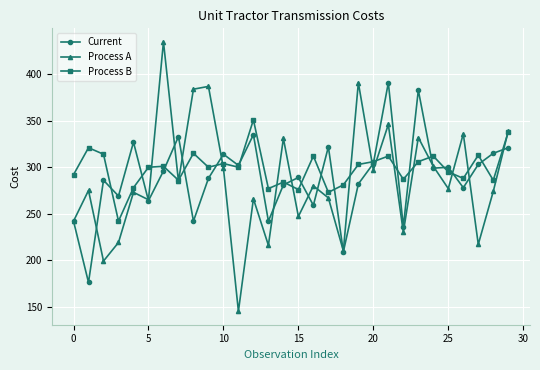

In Process A, how many points are lower than both neighbors (excluding endpoints)?

11